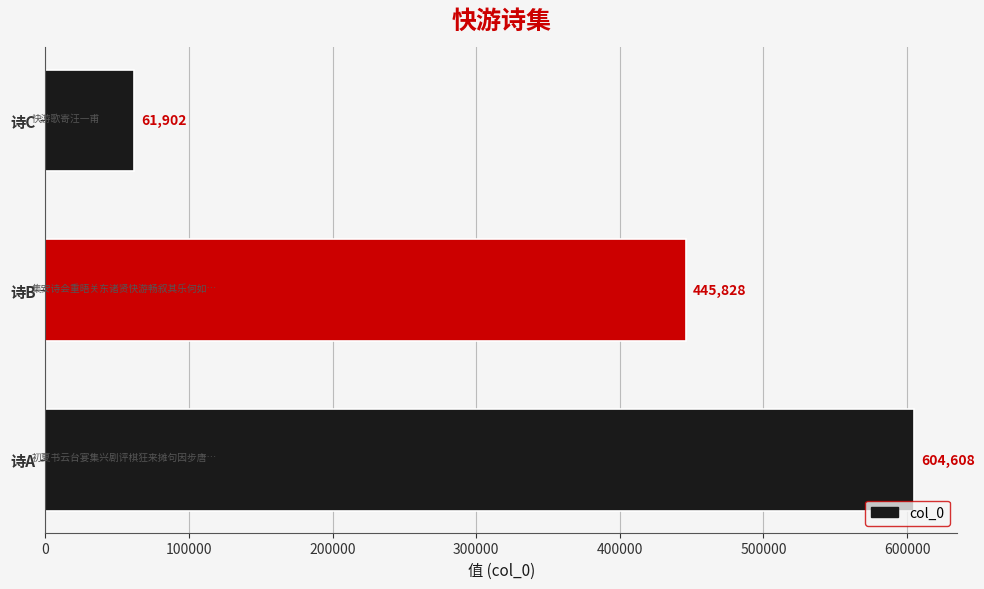

What is the change in value from 诗B to 诗C?

-383926